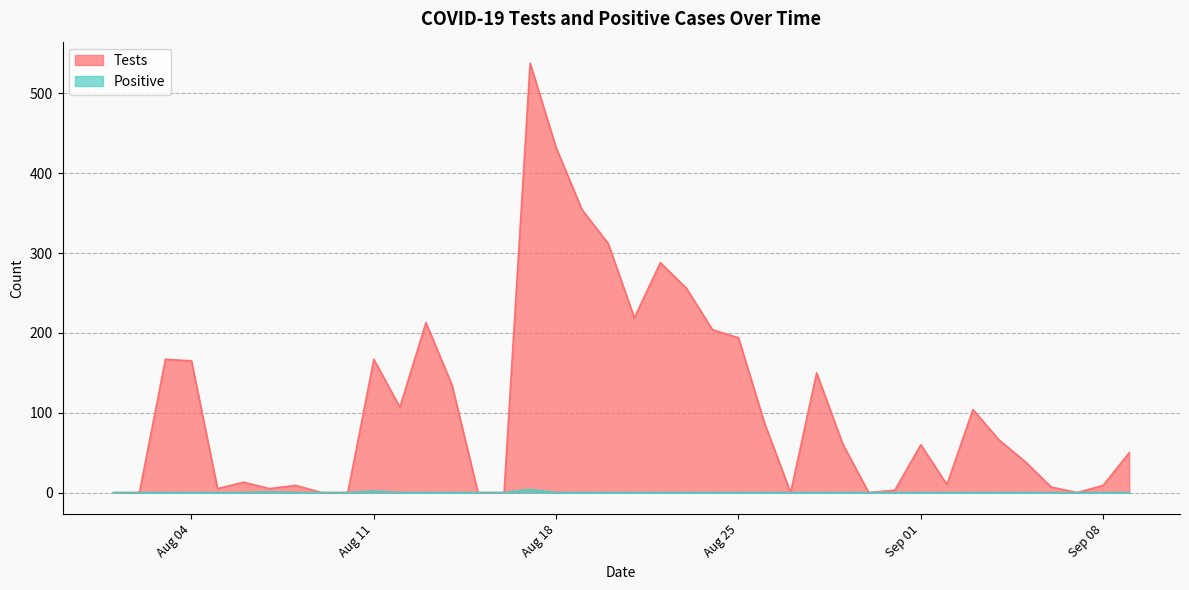

What is the maximum value for Tests?

538